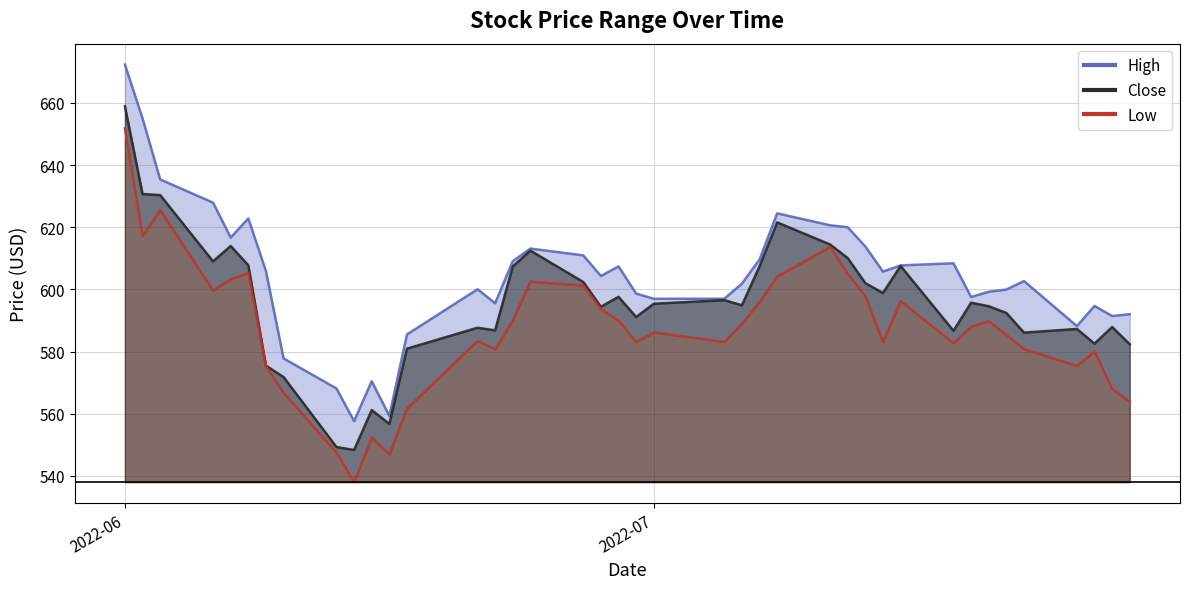

How many lines are shown in the chart?

3